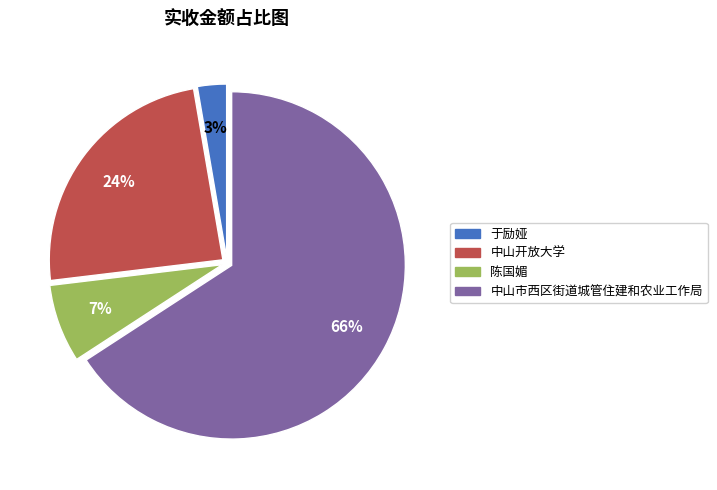

Does 于励娅 represent more than half of the total?

No